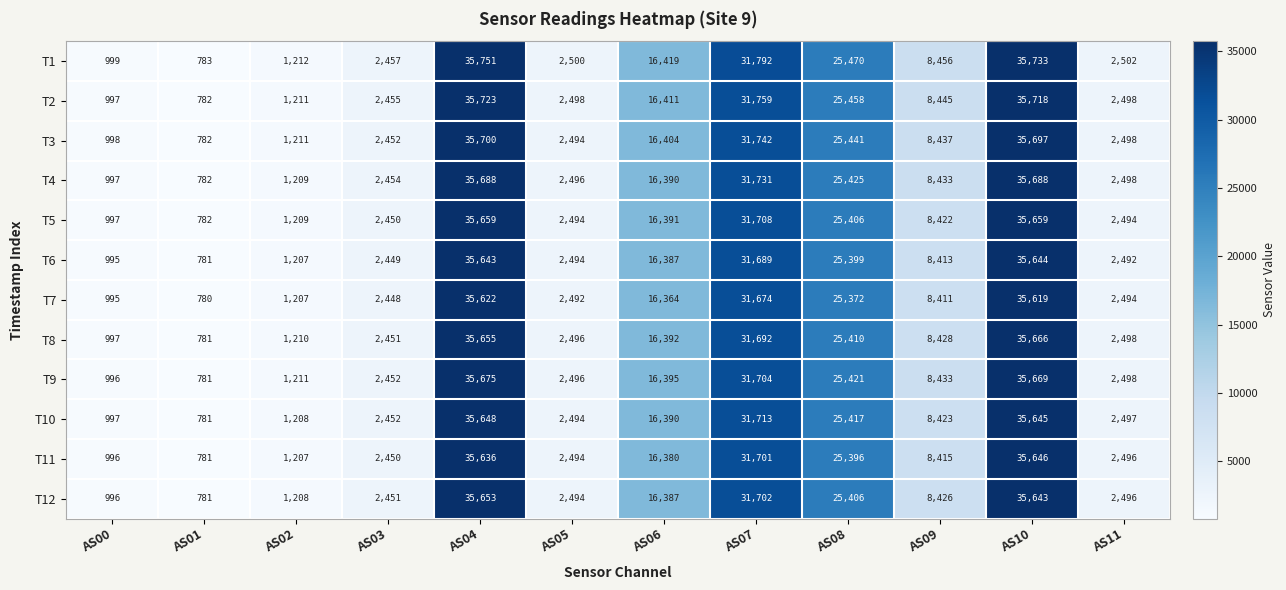

Which series has the largest total across all categories?

T1